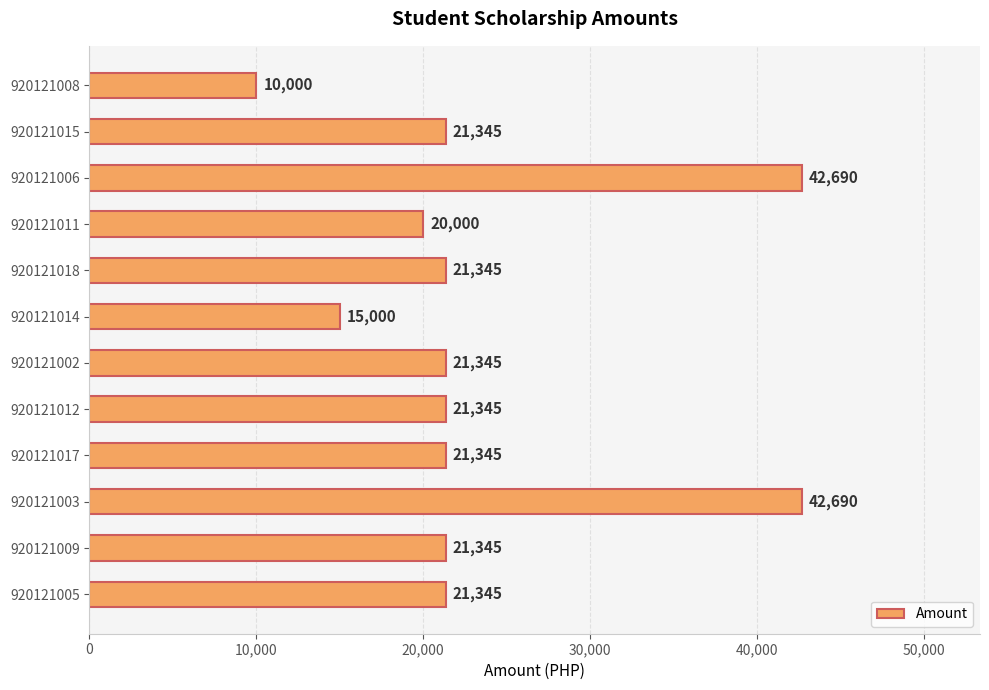

True or false: the data shows 10000 at 920121008.

True